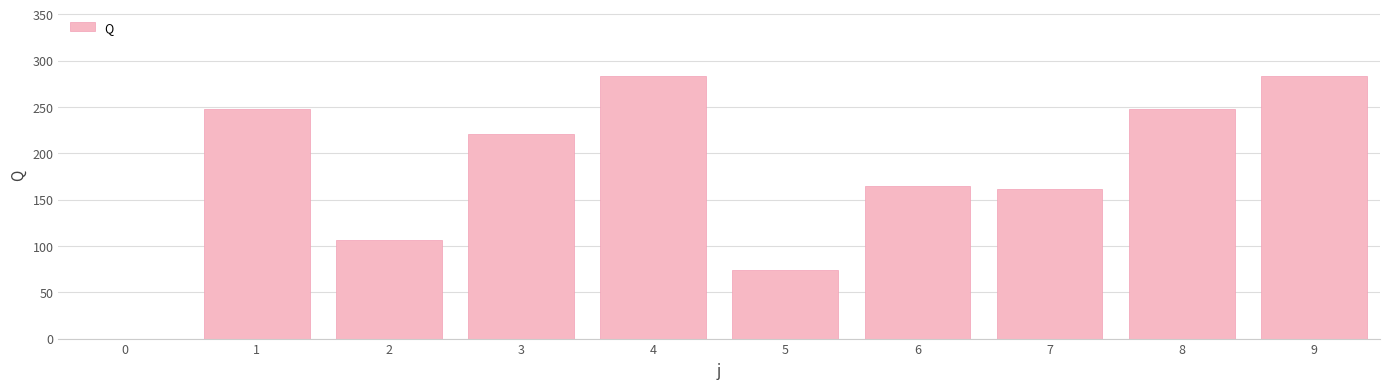

Read the value at 9.

283.8